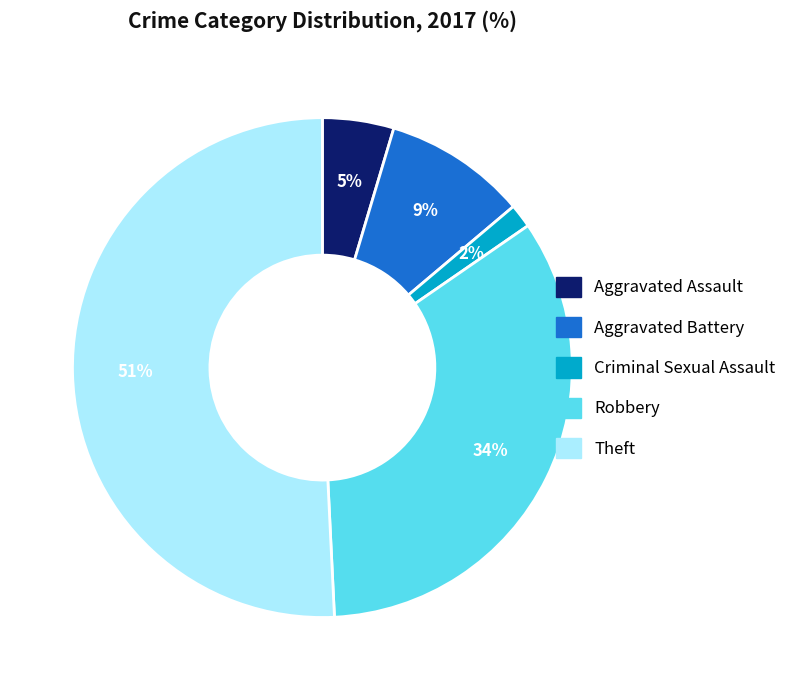

Which category has the smallest portion of the pie?

Criminal Sexual Assault